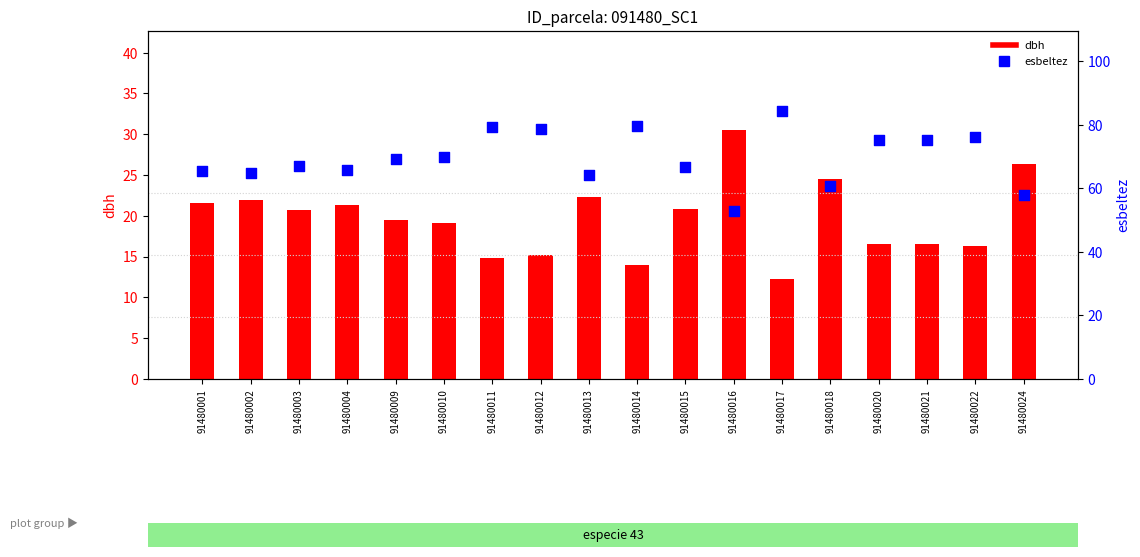

Which series has the largest Y range (max minus min)?

esbeltez